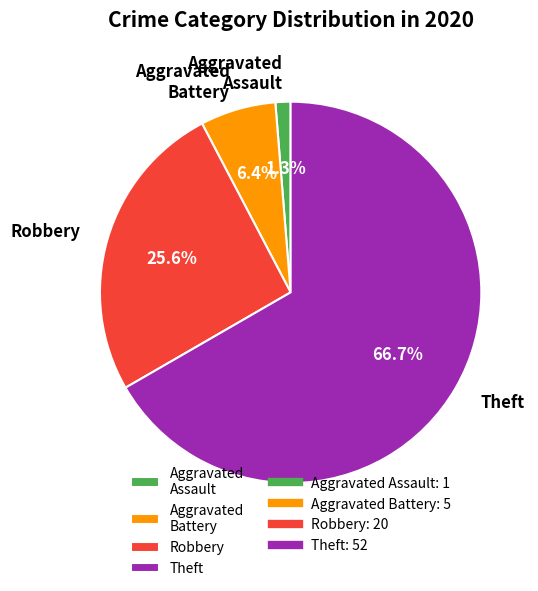

What percentage is NOT represented by Aggravated Assault?

98.7%